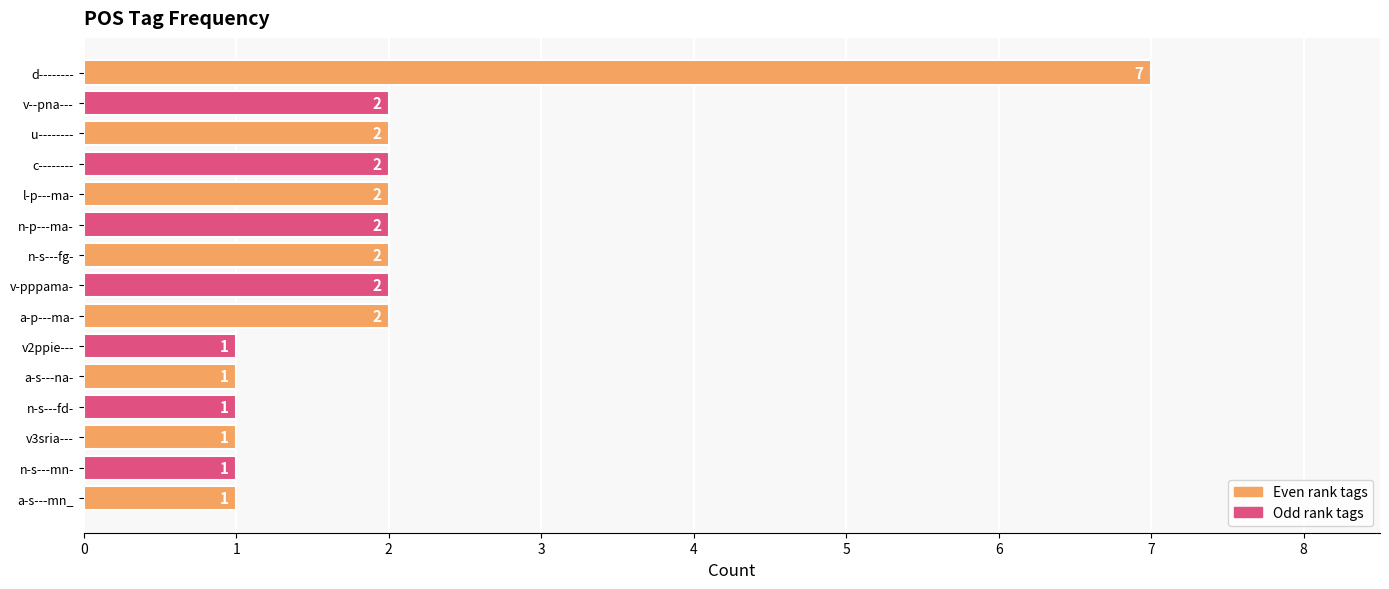

What is the difference between the maximum and minimum values?

6